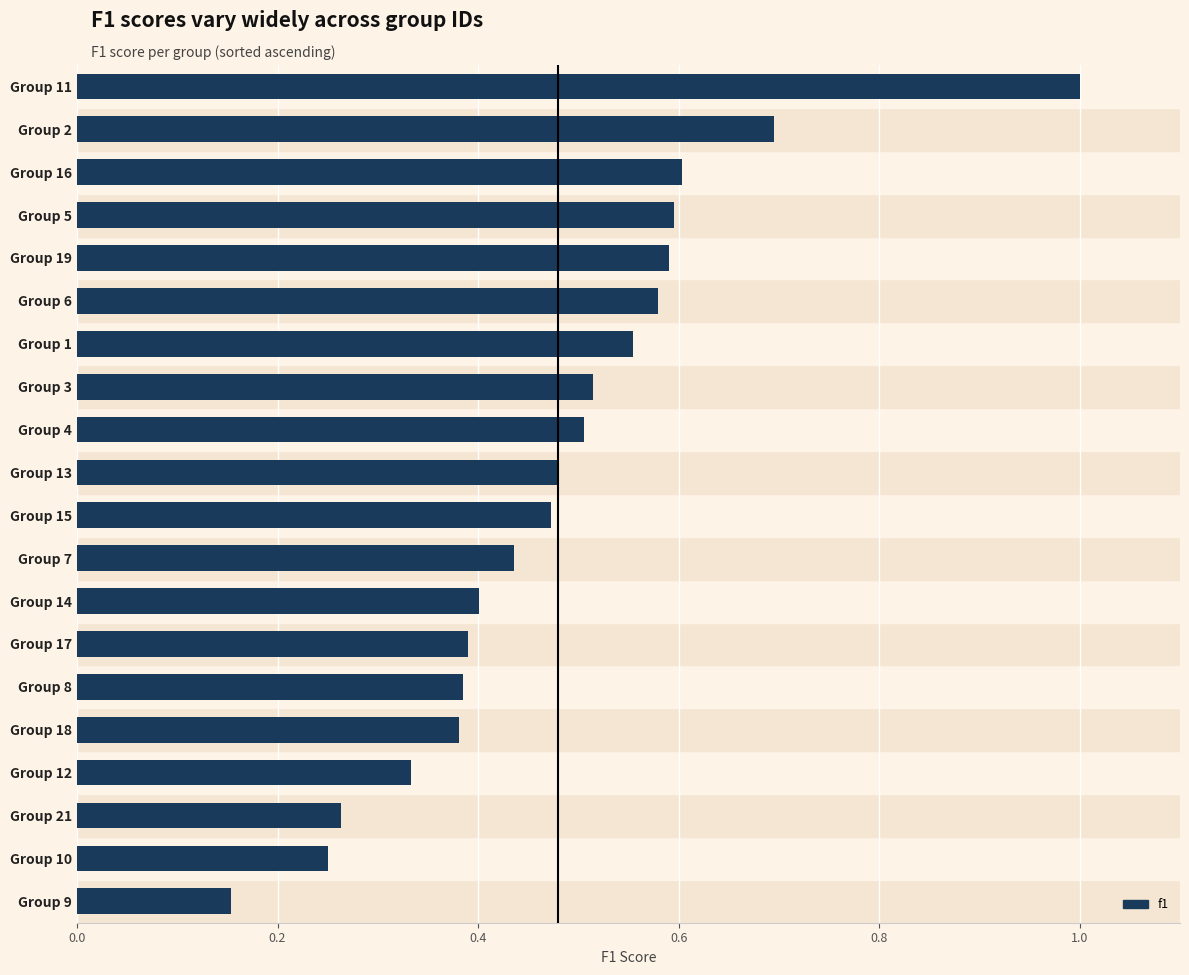

The chart shows a value of 0.8 at Group 3. True or false?

False